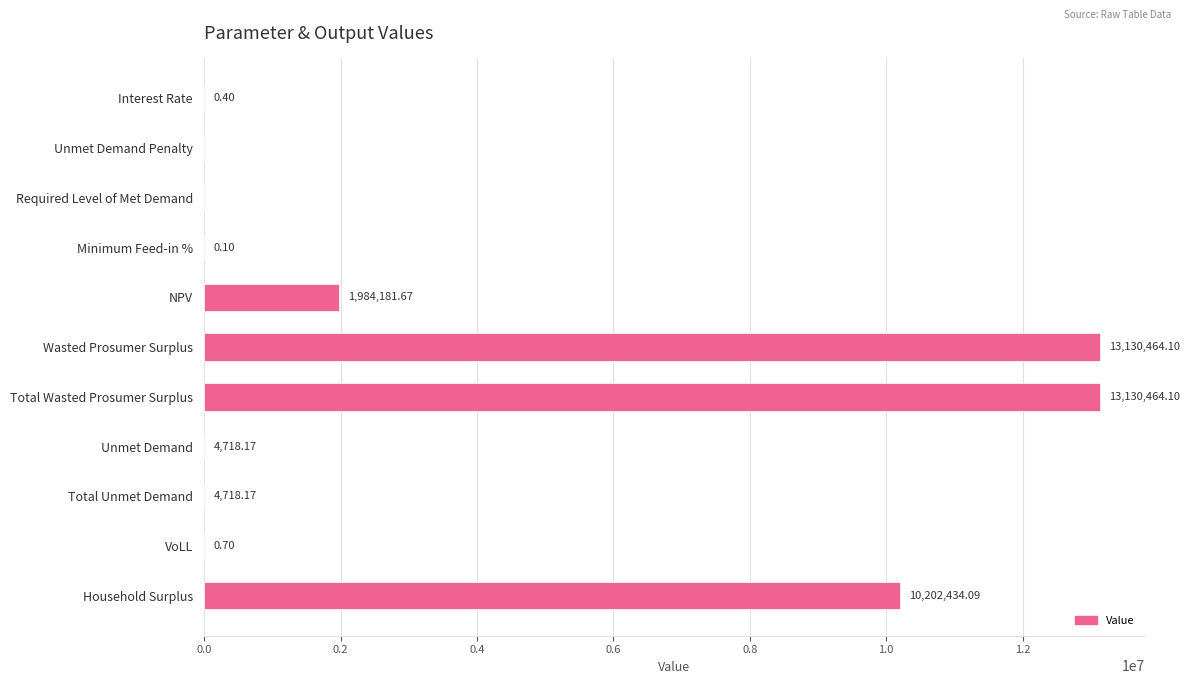

What is the change in value from Interest Rate to Wasted Prosumer Surplus?

+13130463.7